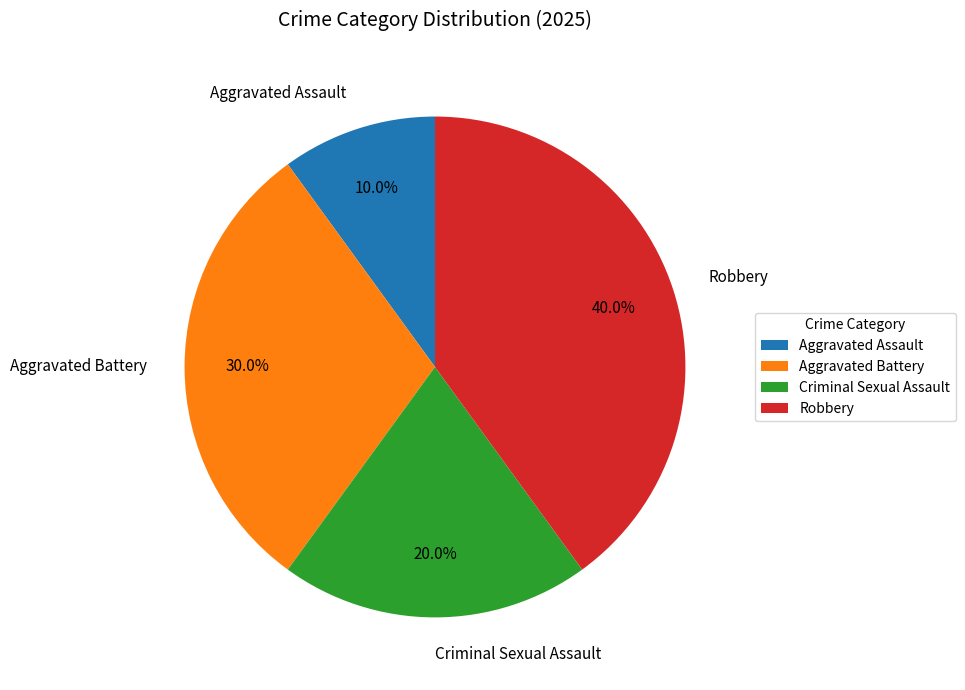

Count the number of slices in the pie.

4